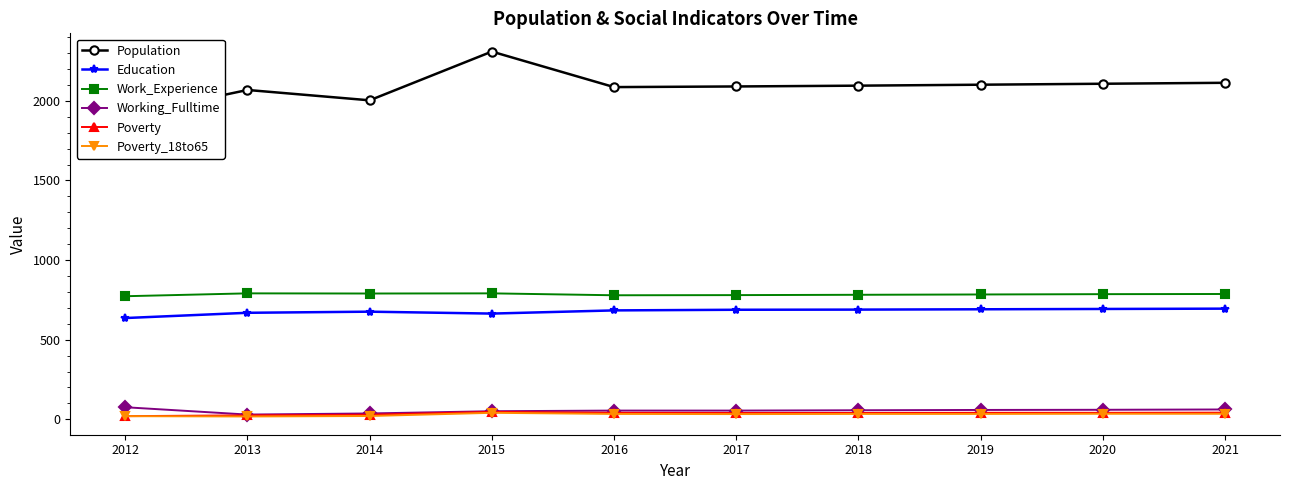

What is the sum of all Poverty values?

366